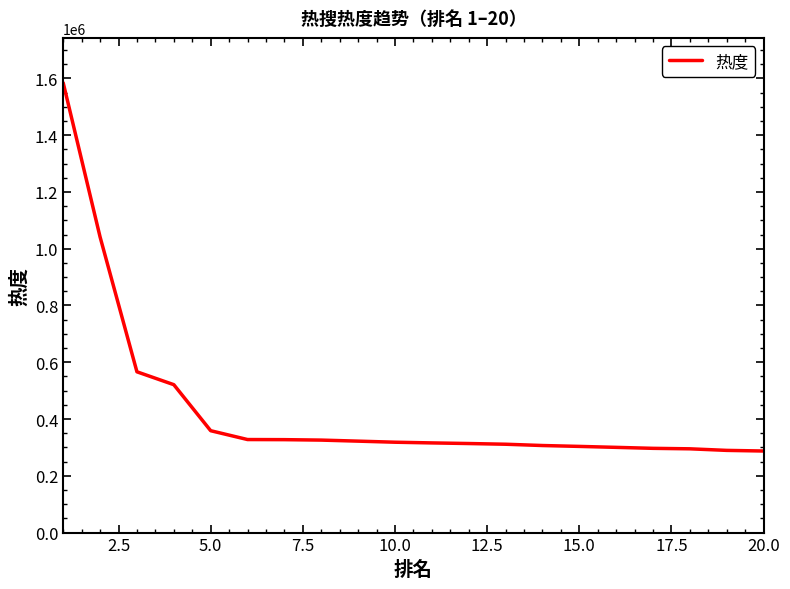

What is the minimum value shown in the chart?

287258